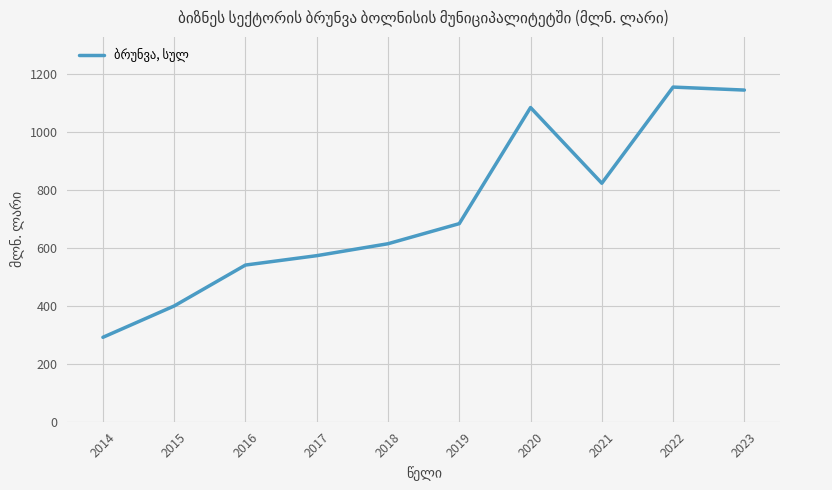

What is the sum of the values at 2022 and 2016?

1696.5